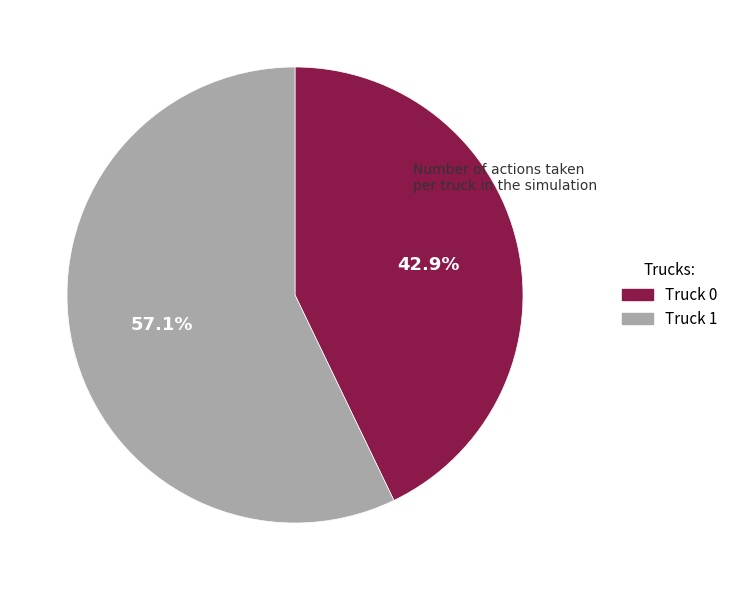

Is Truck 0 the majority of the pie?

No